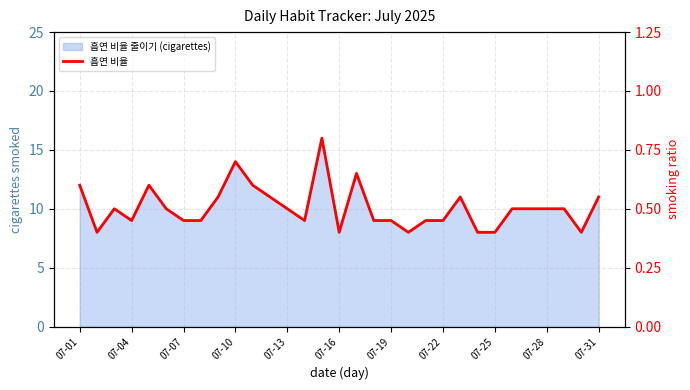

What is the average value?

0.5